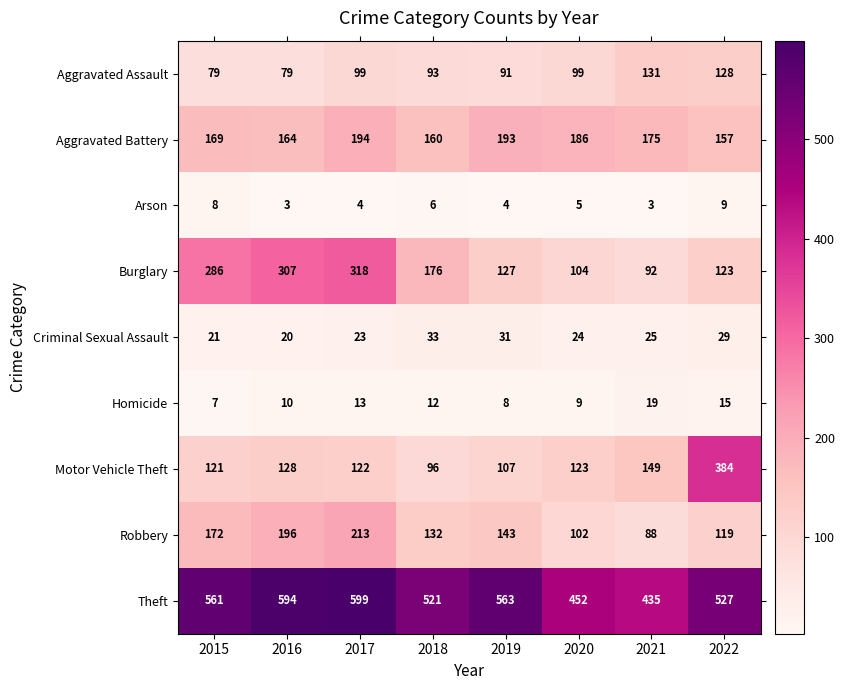

How many data points does each series have?

8